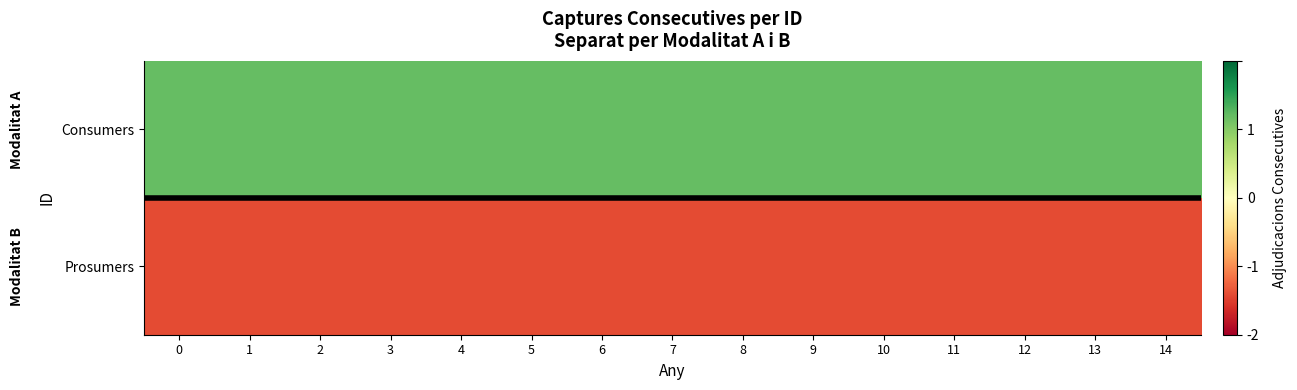

Between 0 and 7, which series saw the biggest shift?

Consumers